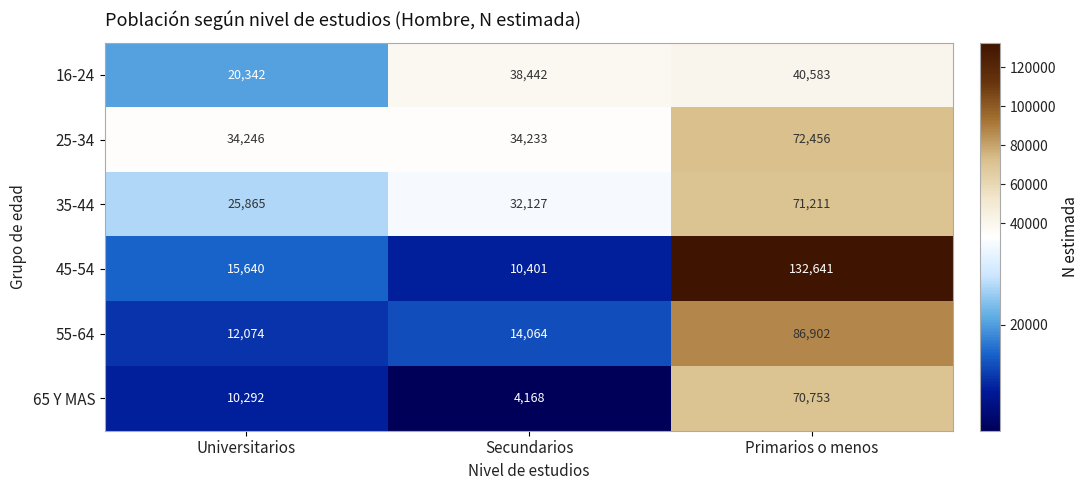

Which series has the largest range (max minus min)?

45-54